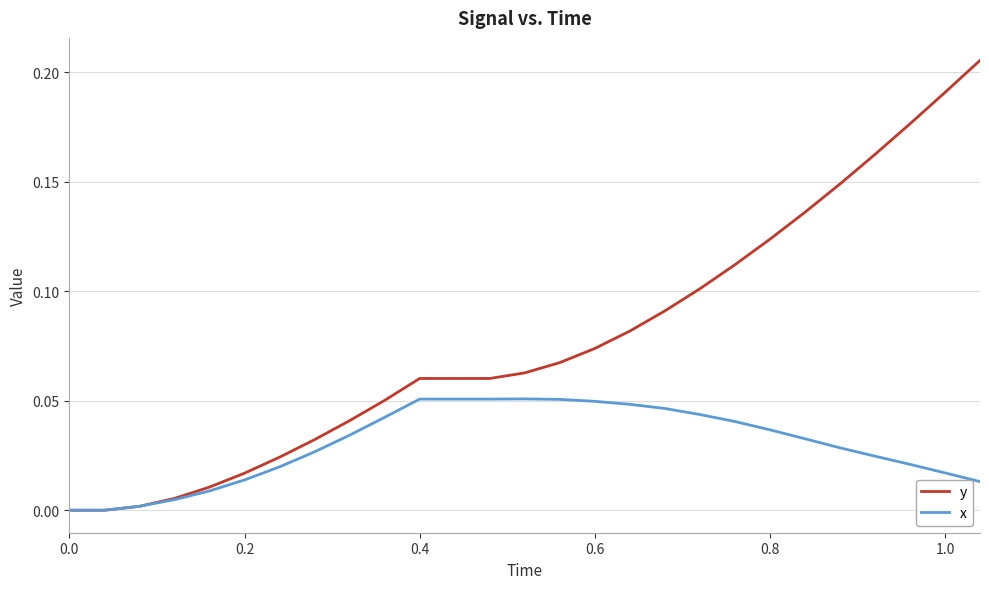

List the series in order of their overall mean, lowest first.

x, y